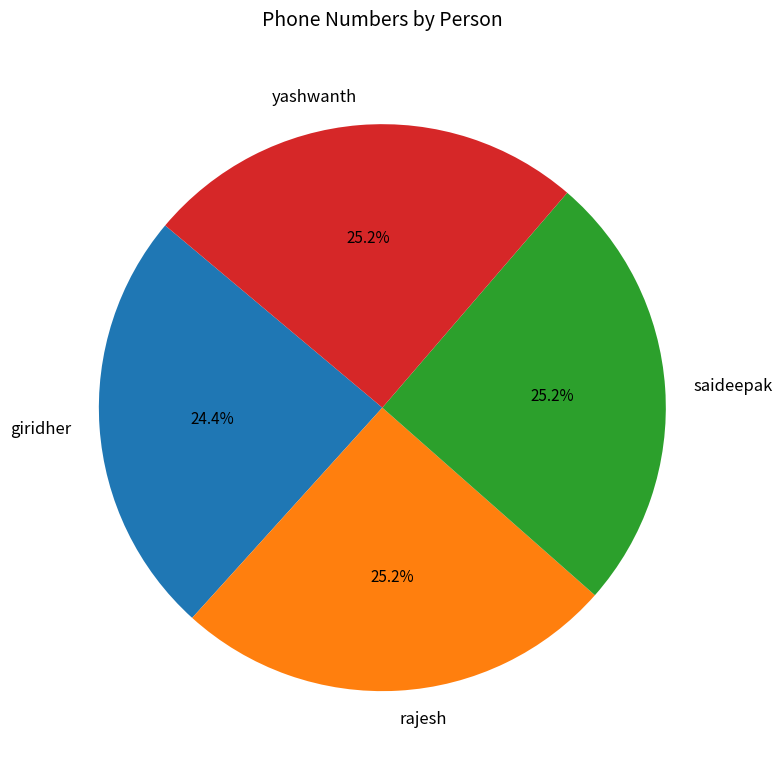

What is the total percentage of giridher and saideepak?

49.6%